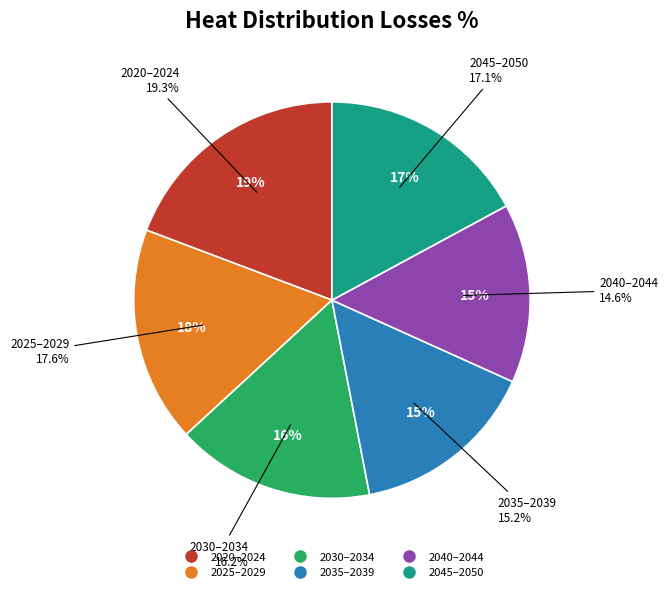

Which category has the biggest portion of the pie?

2020